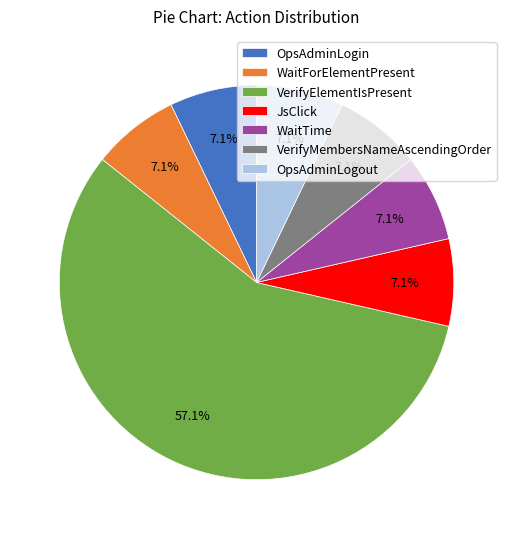

Which category has the biggest portion of the pie?

VerifyElementIsPresent